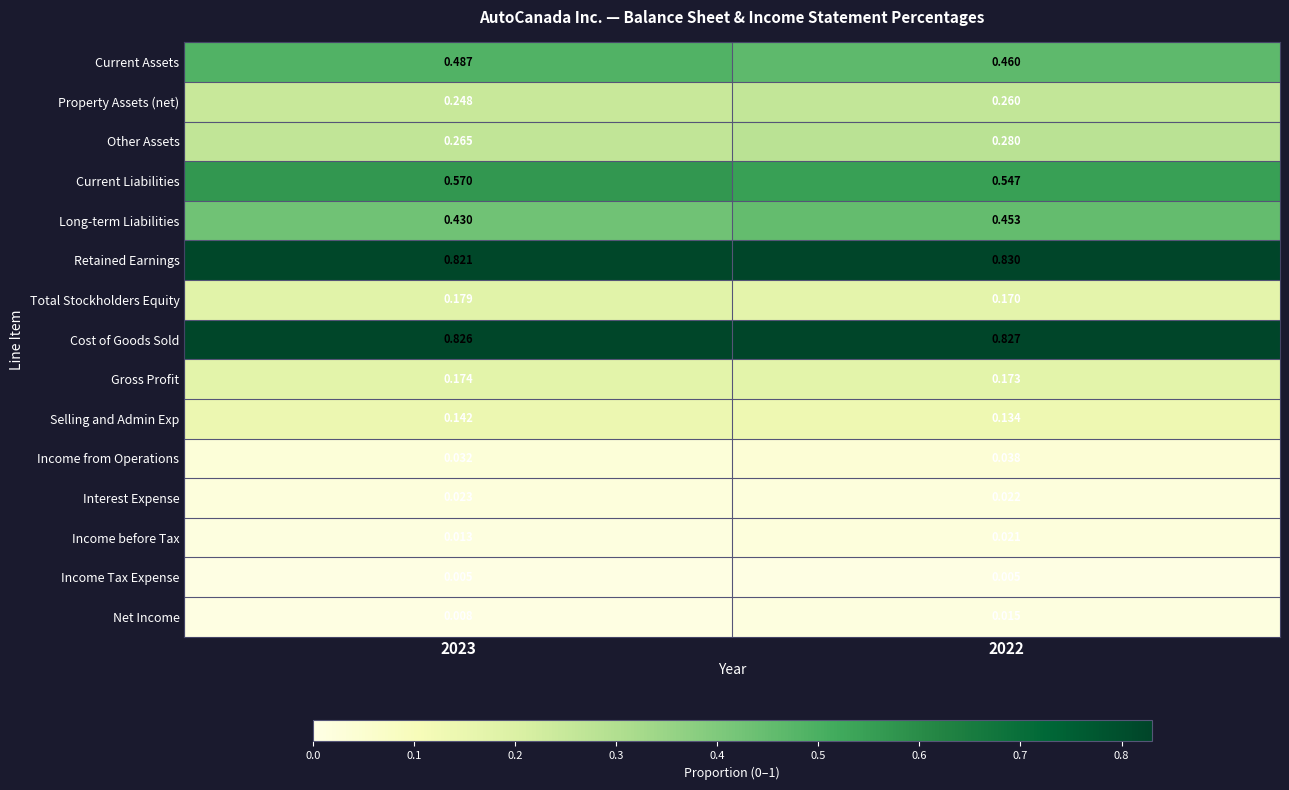

Which series has the largest total across all categories?

Cost of Goods Sold